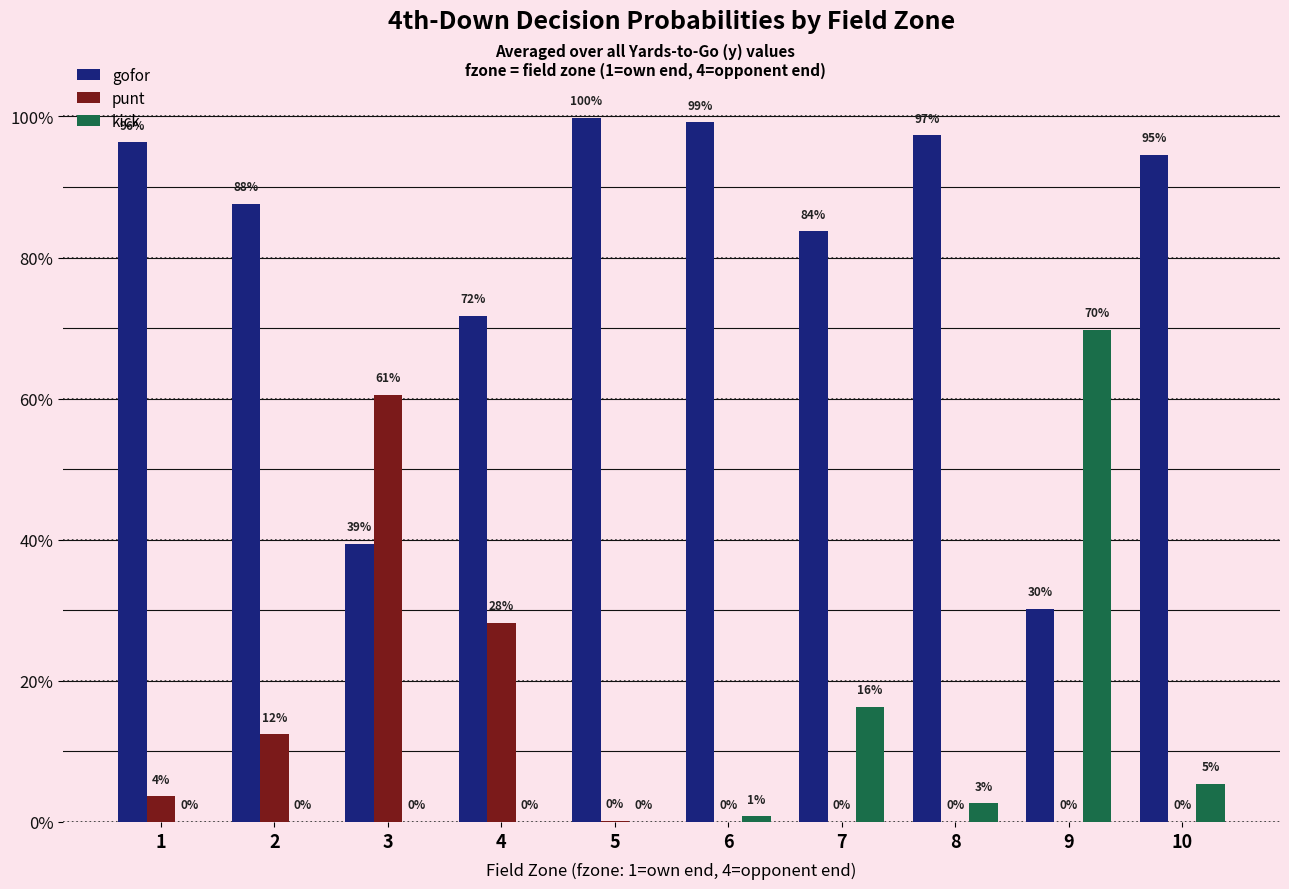

Is the value of gofor at 3 greater than the value of kick at 8?

Yes